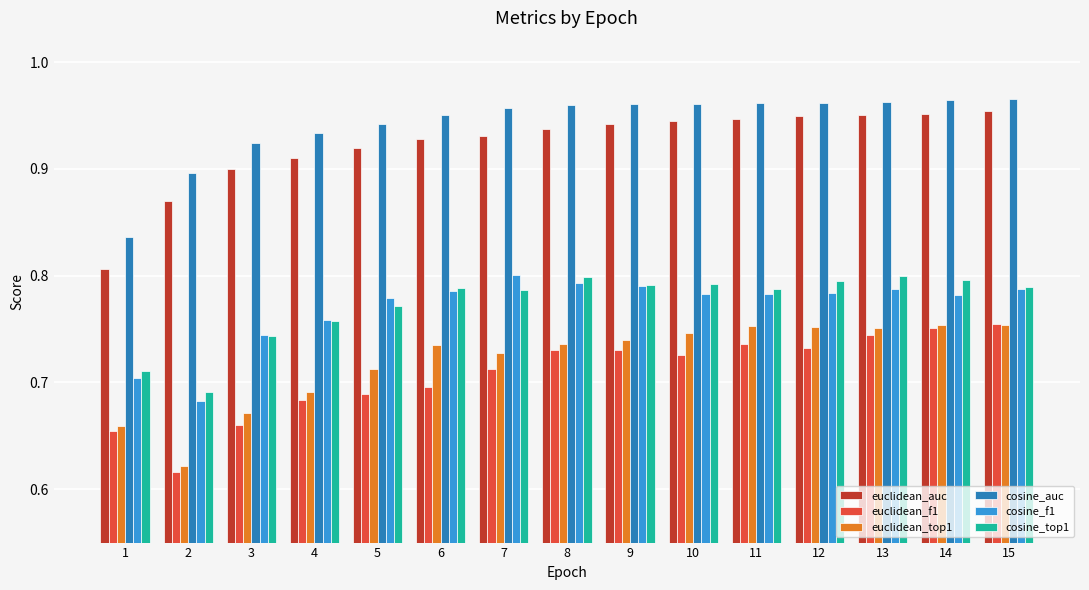

The value of cosine_auc at 15 is 1.7. True or false?

False